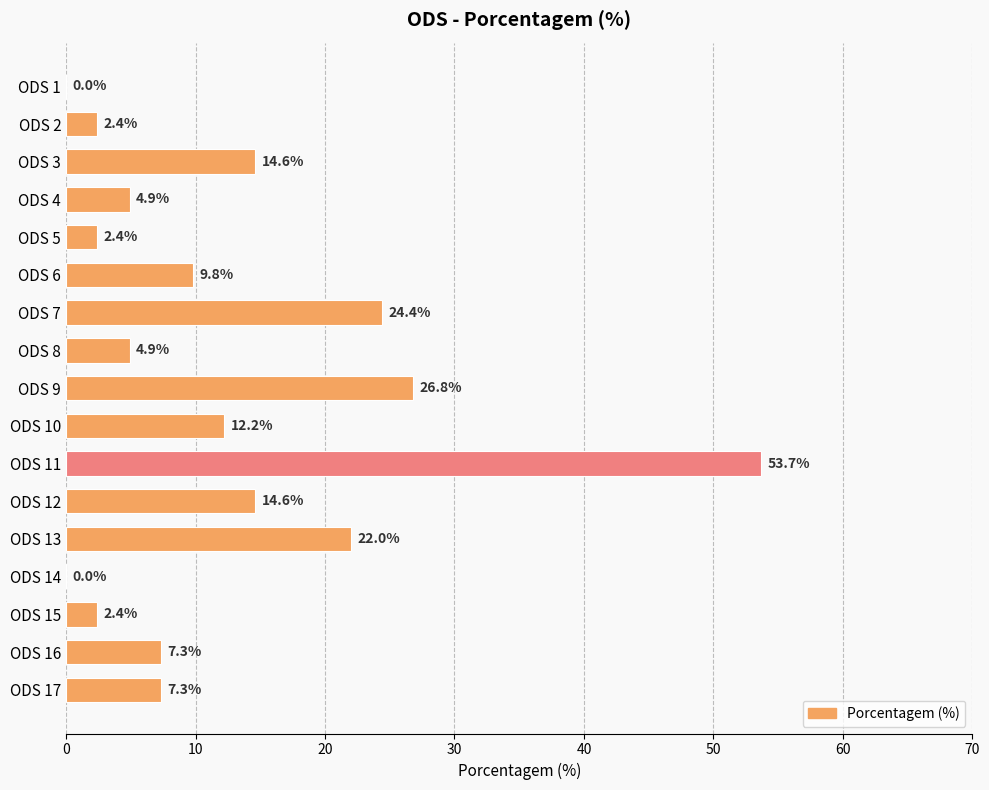

The value at ODS 3 is 14.6. True or false?

True